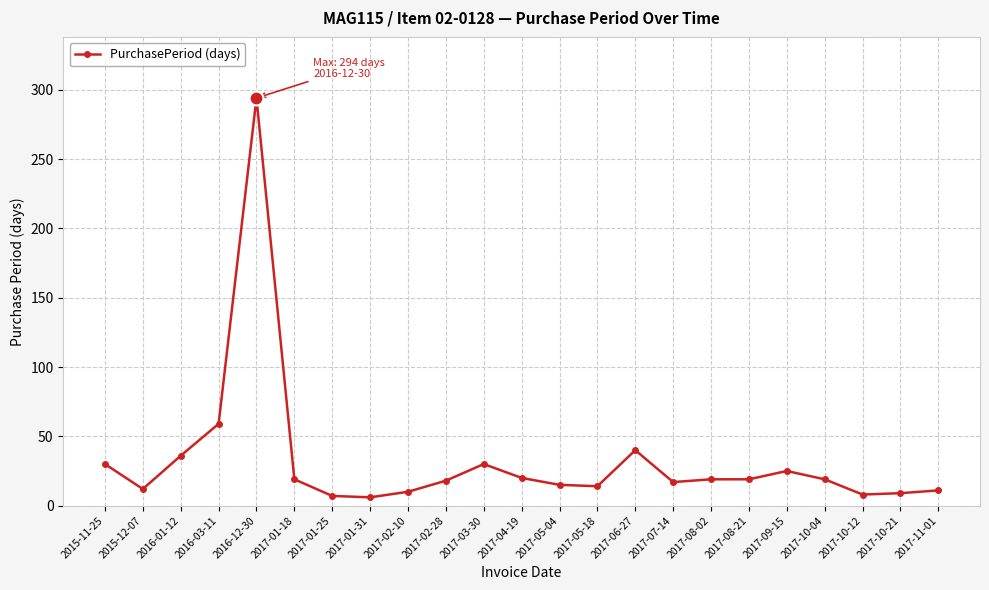

At which category does the data reach its first local valley?

2015-12-07